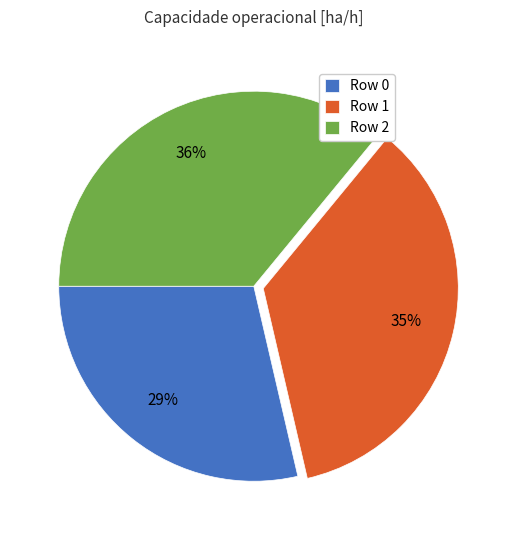

The Row 1 slice represents 35% of the pie. True or false?

True